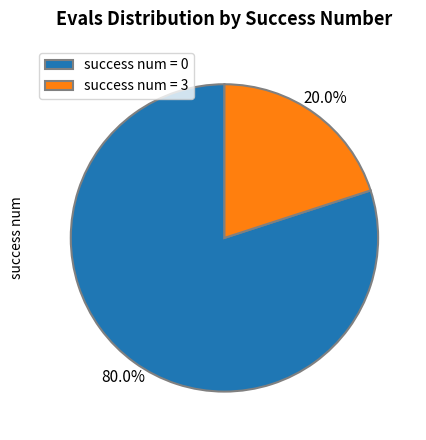

What is the majority slice?

success num = 0